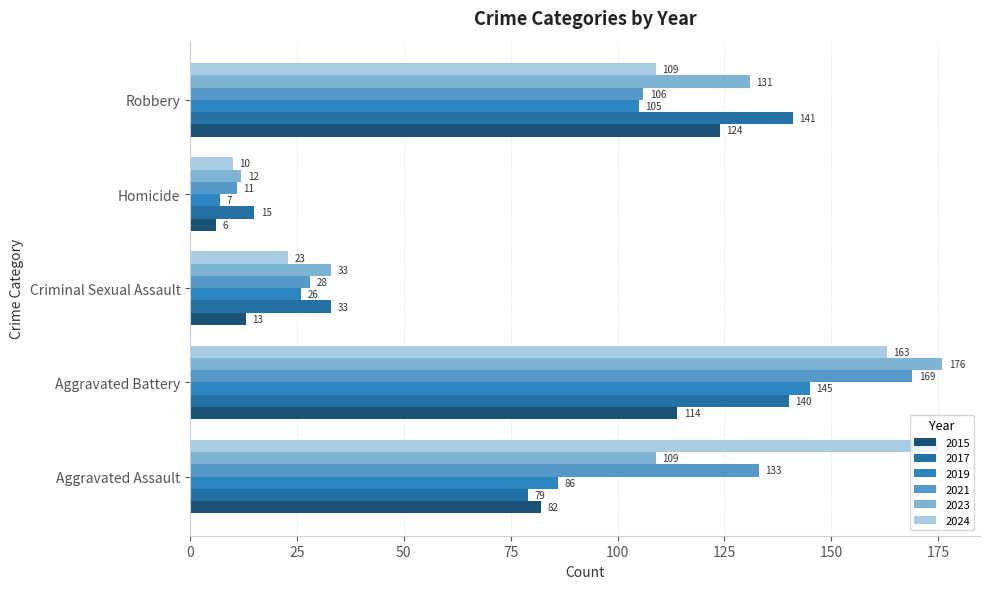

What is the spread (max minus min) of values at Homicide?

9